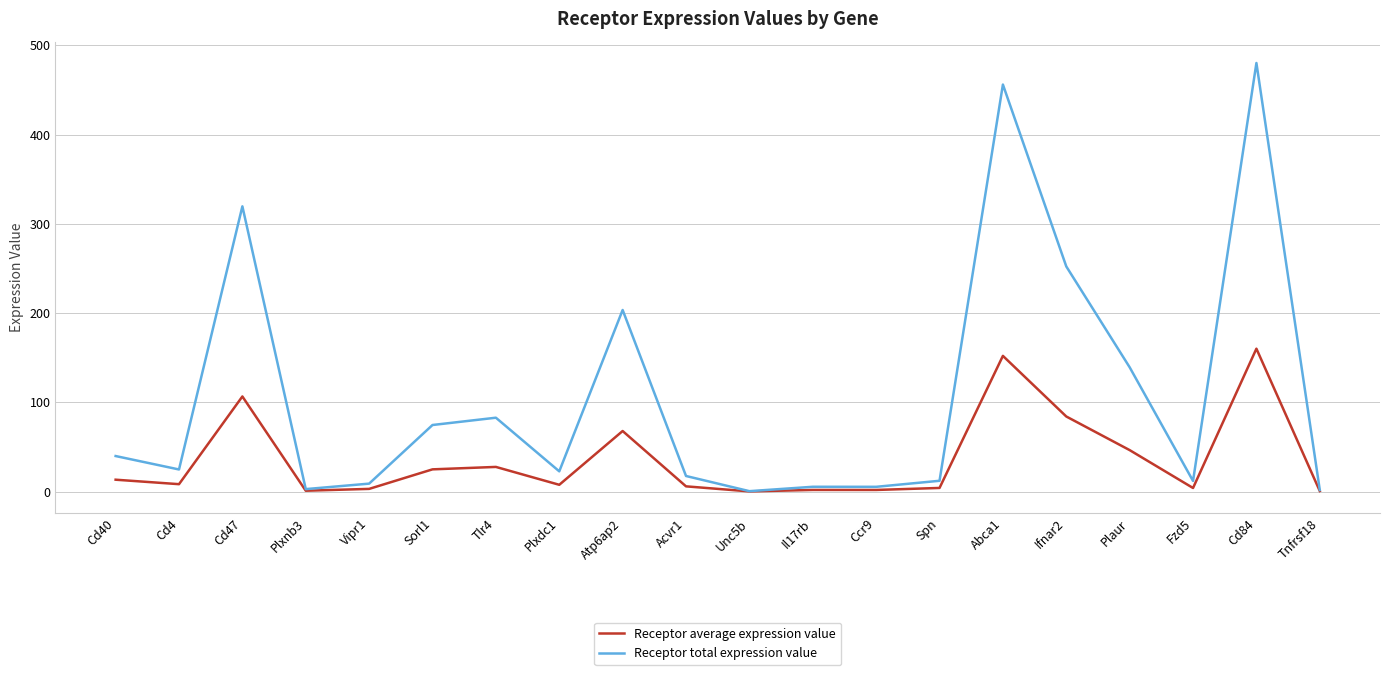

Does the chart have visible grid lines?

Yes